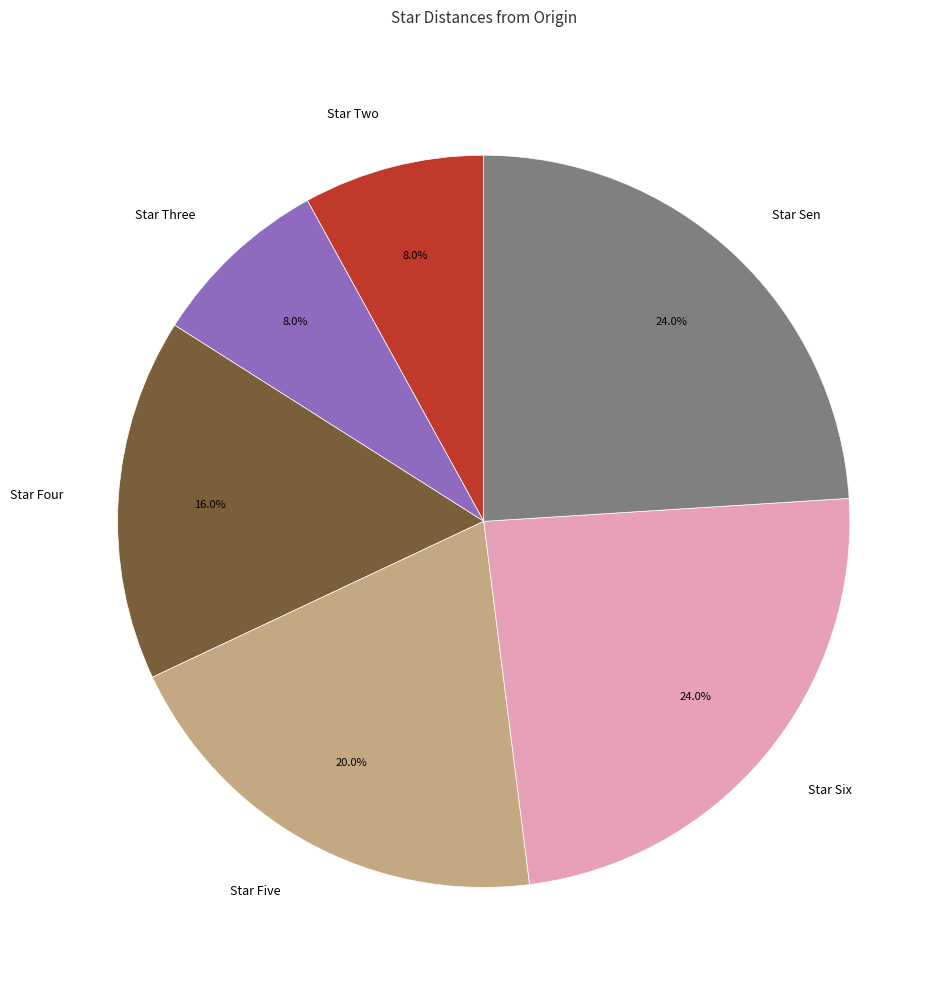

Is it true that Star Five is 20% of the pie?

True